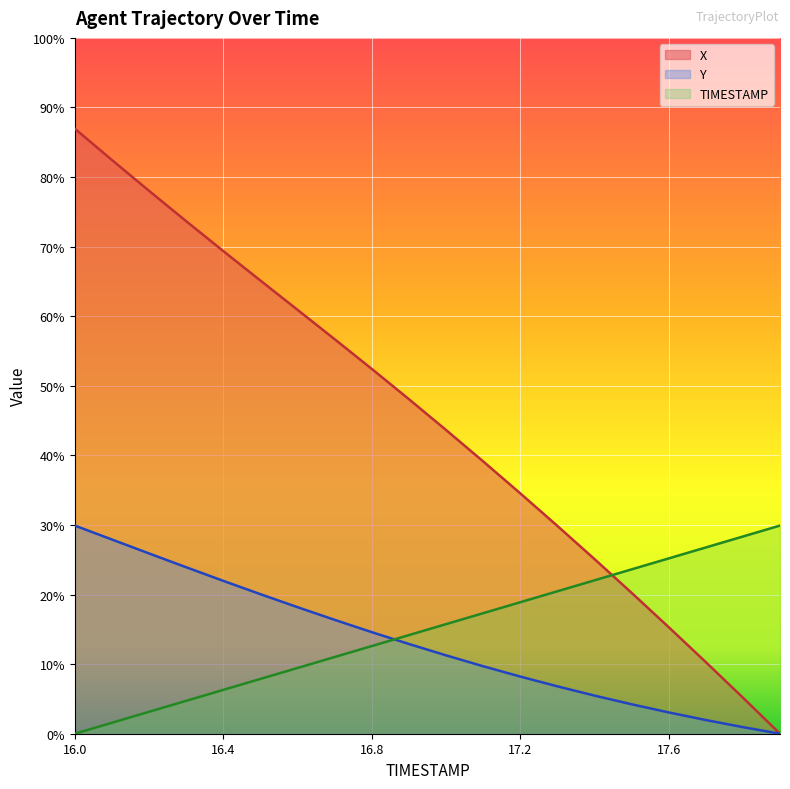

The X series shows 6.2 at 16.6. True or false?

False